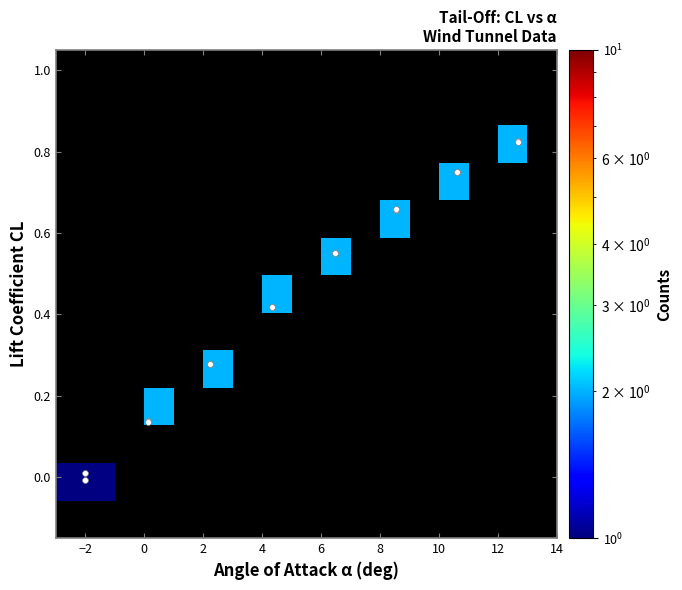

Read the CL value at 14.

0.8